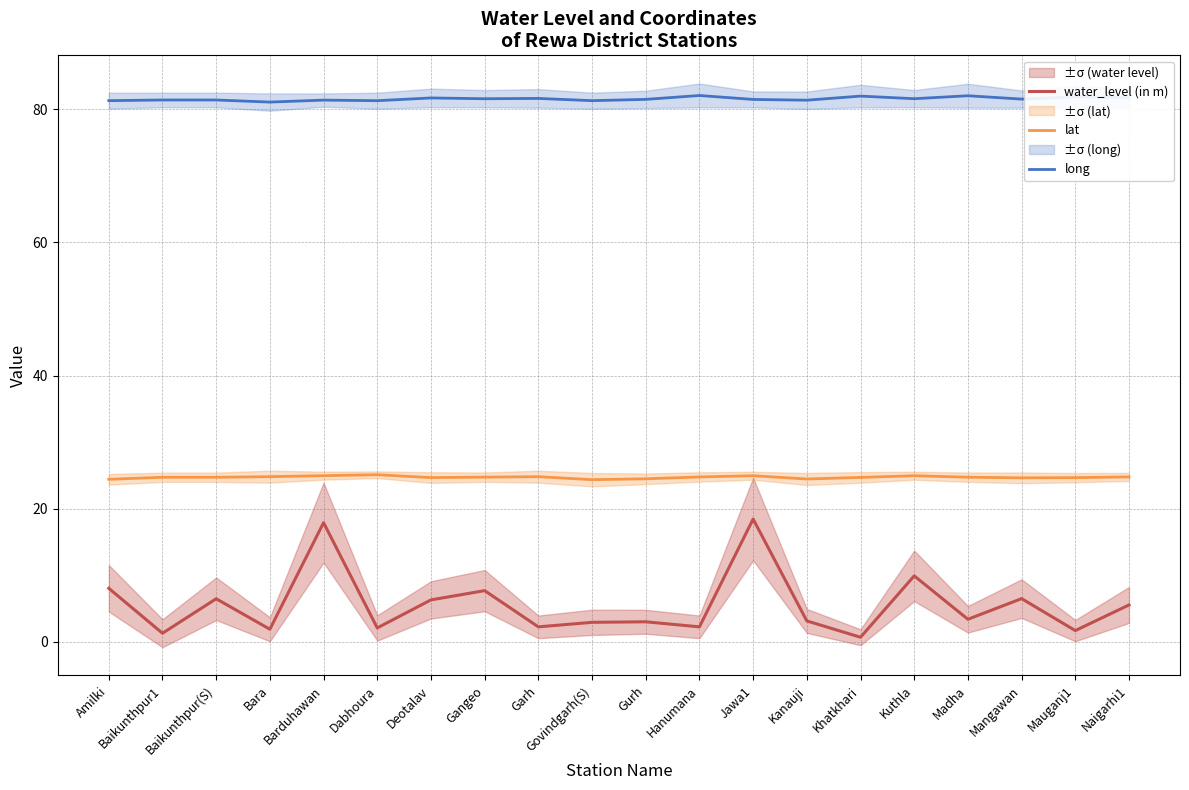

Count the number of categories in the chart.

20